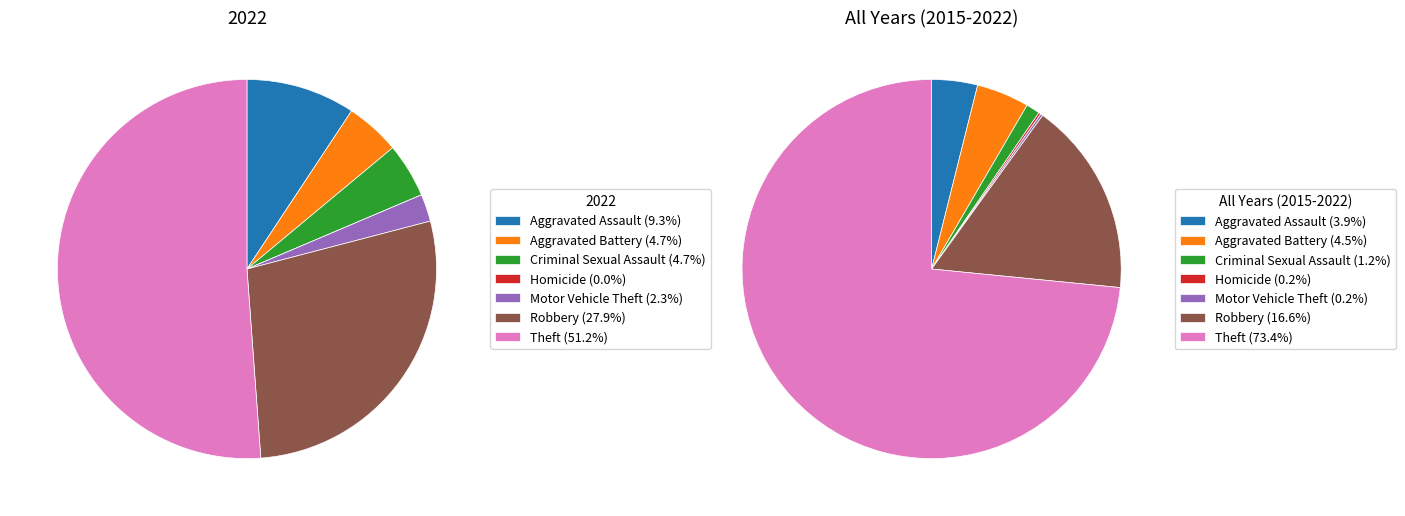

True or false: Aggravated Battery accounts for 1% of the total.

False